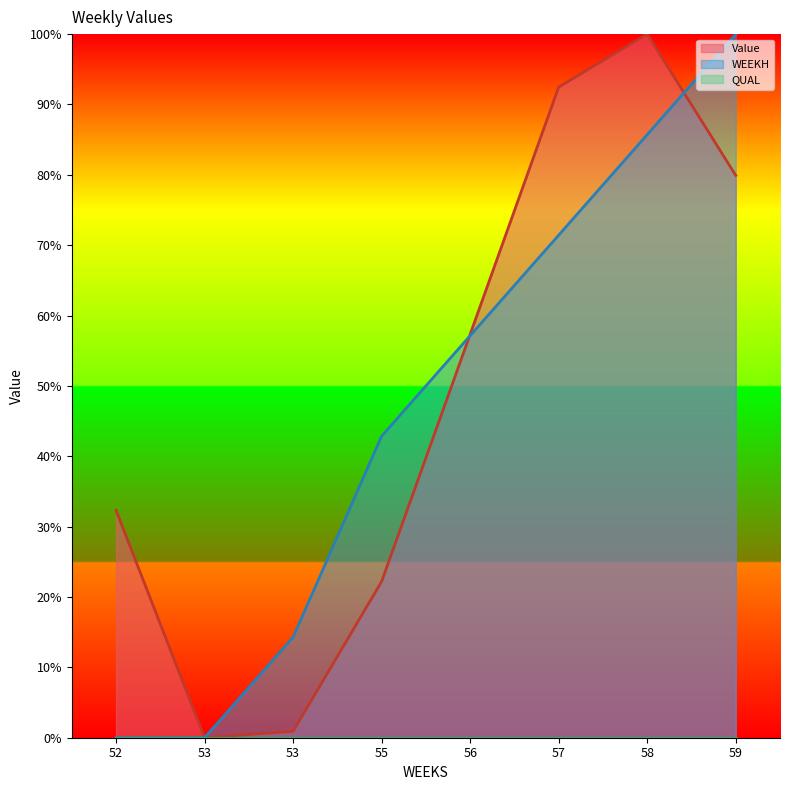

At how many categories does at least one series exceed 88?

3